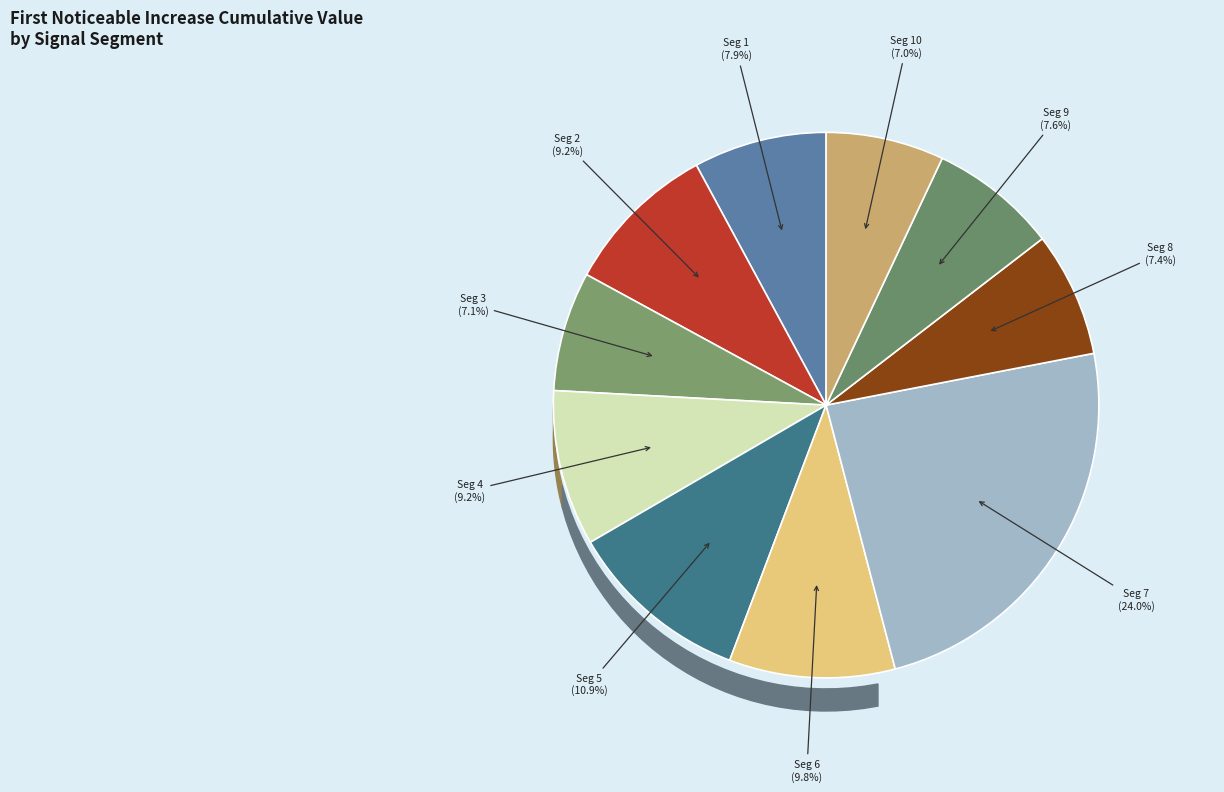

True or false: signal segment 8 accounts for 14% of the total.

False